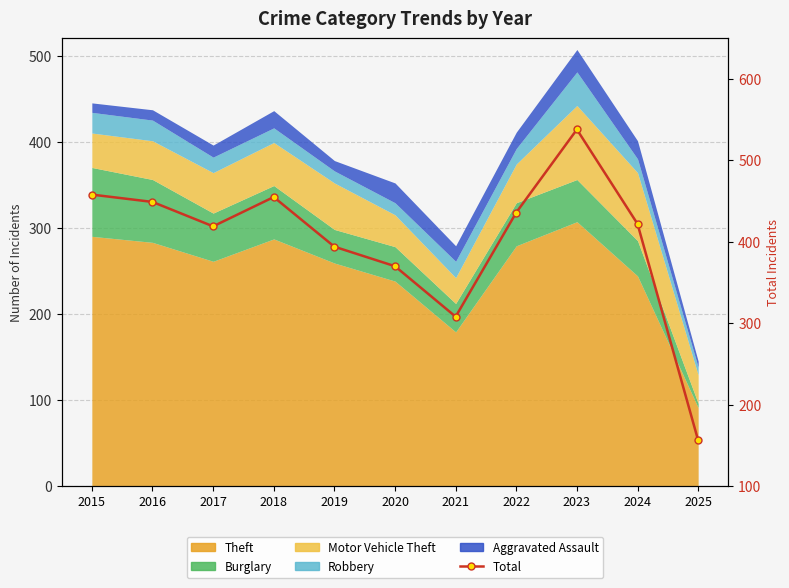

What is the smallest value displayed?

156